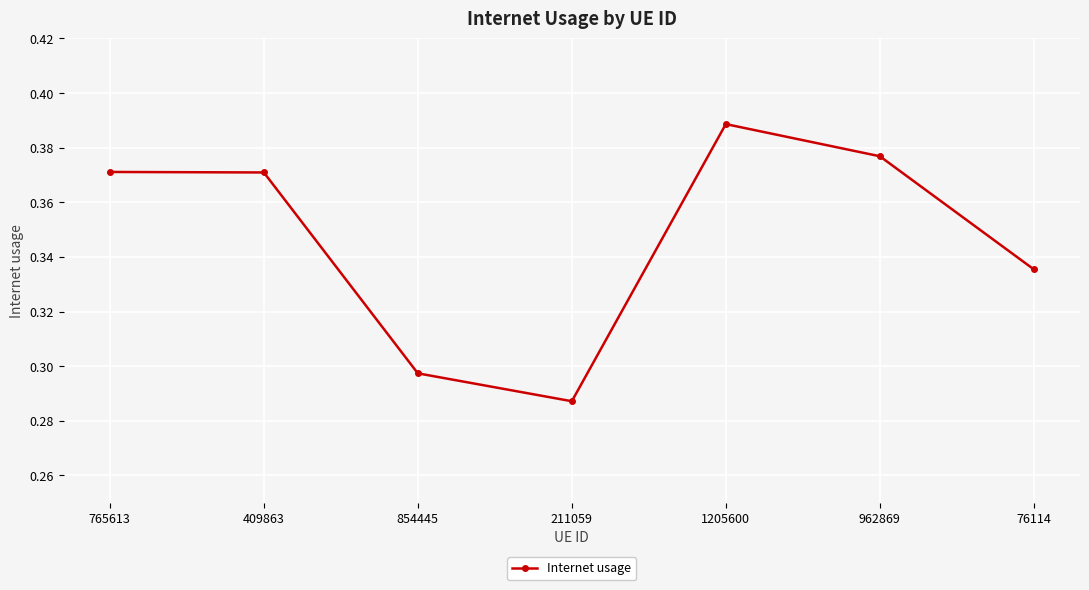

What position from the left is 854445?

3